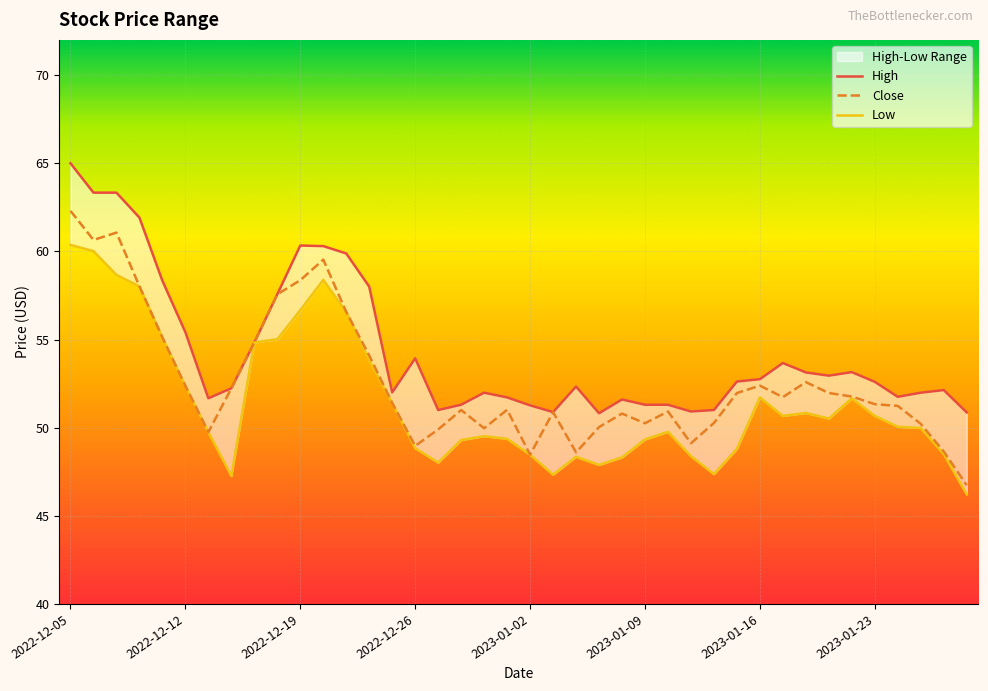

What is the difference between the Close values at 2023-01-23 and 2022-12-13?

1.6